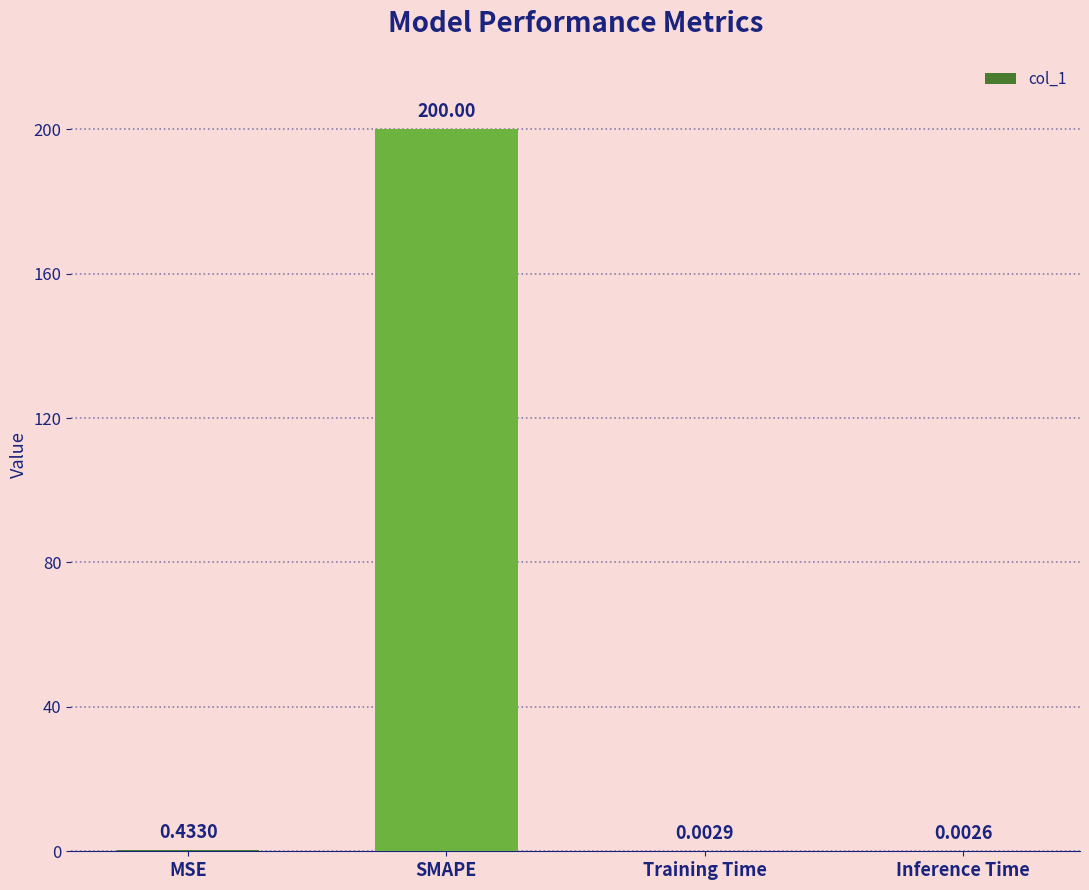

Between Inference Time and SMAPE, which is larger?

SMAPE